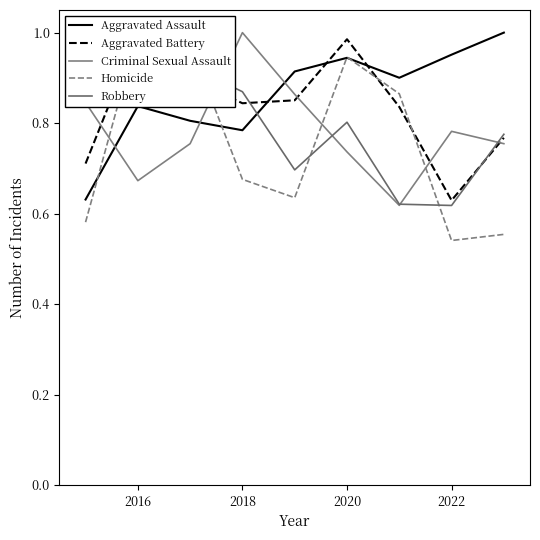

How many series are shown in this chart?

5